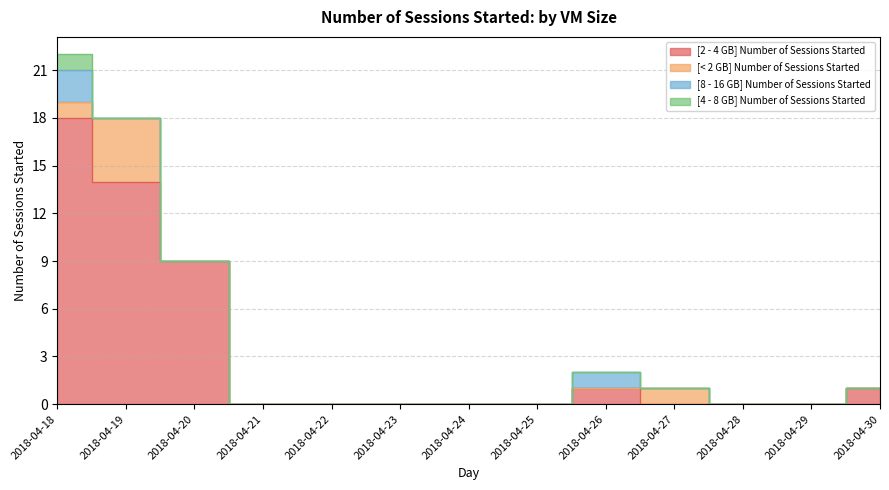

Reading left to right, transcribe all the data shown in this chart.

[2 - 4 GB] Number of Sessions Started: 18	14	9	0	0	0	0	0	1	0	0	0	1
[< 2 GB] Number of Sessions Started: 1	4	0	0	0	0	0	0	0	1	0	0	0
[8 - 16 GB] Number of Sessions Started: 2	0	0	0	0	0	0	0	1	0	0	0	0
[4 - 8 GB] Number of Sessions Started: 1	0	0	0	0	0	0	0	0	0	0	0	0